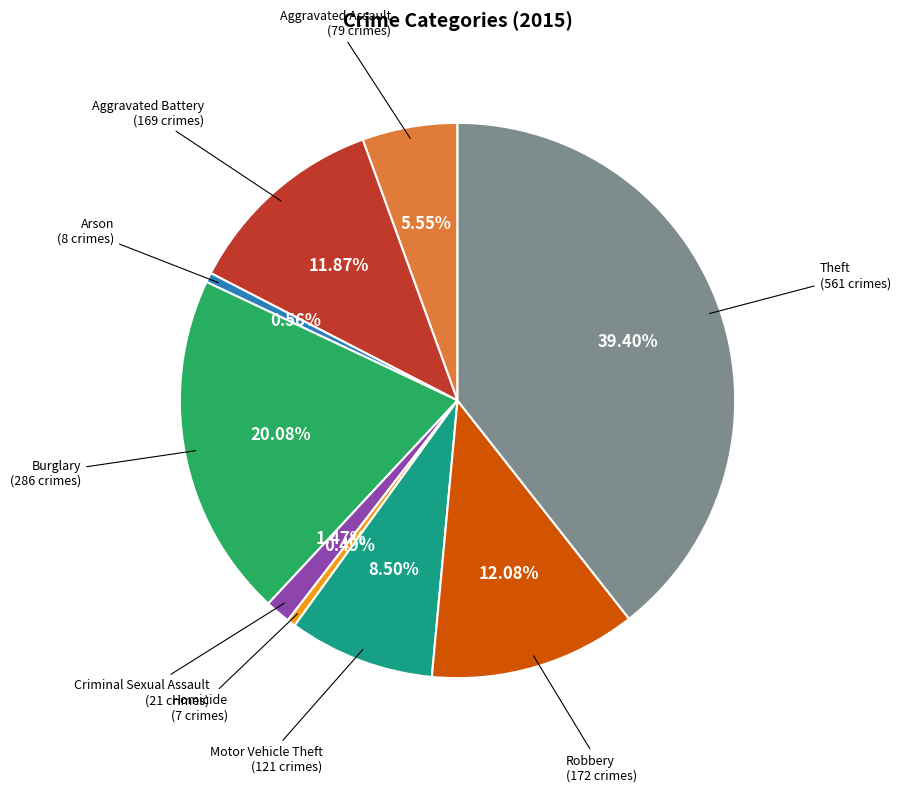

Count the number of slices in the pie.

9